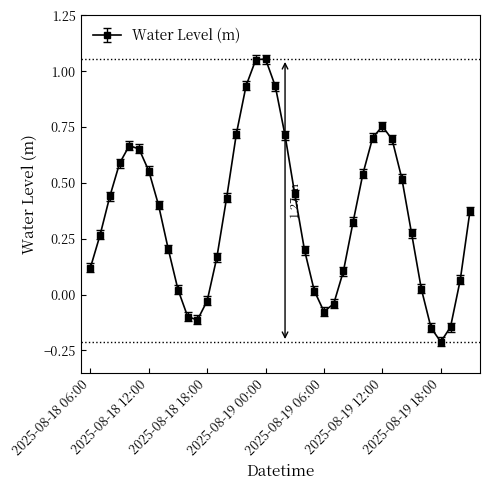

What is the smallest value displayed?

-0.2